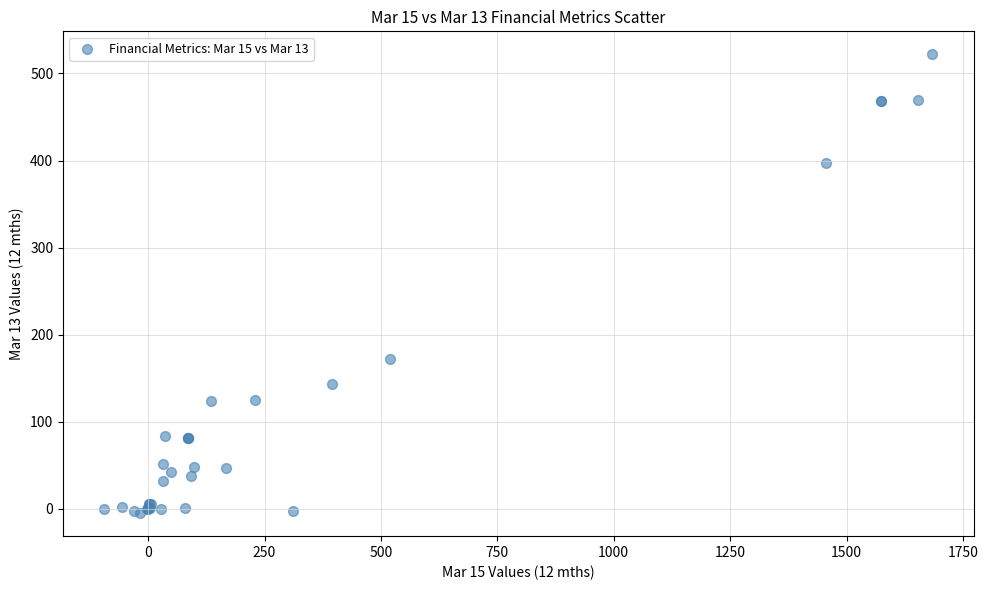

What Y value in the scatter plot is closest to 258?

172.2